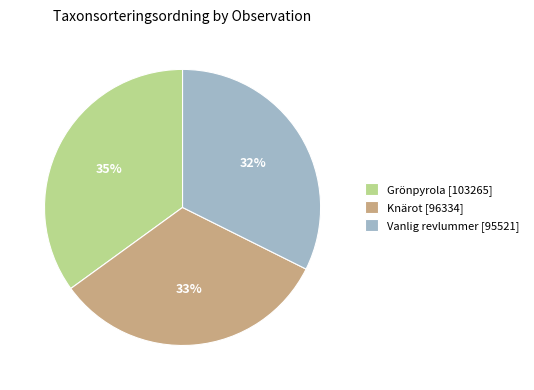

What is the ratio of the value at Knärot [96334] to the value at Vanlig revlummer [95521]?

1.0